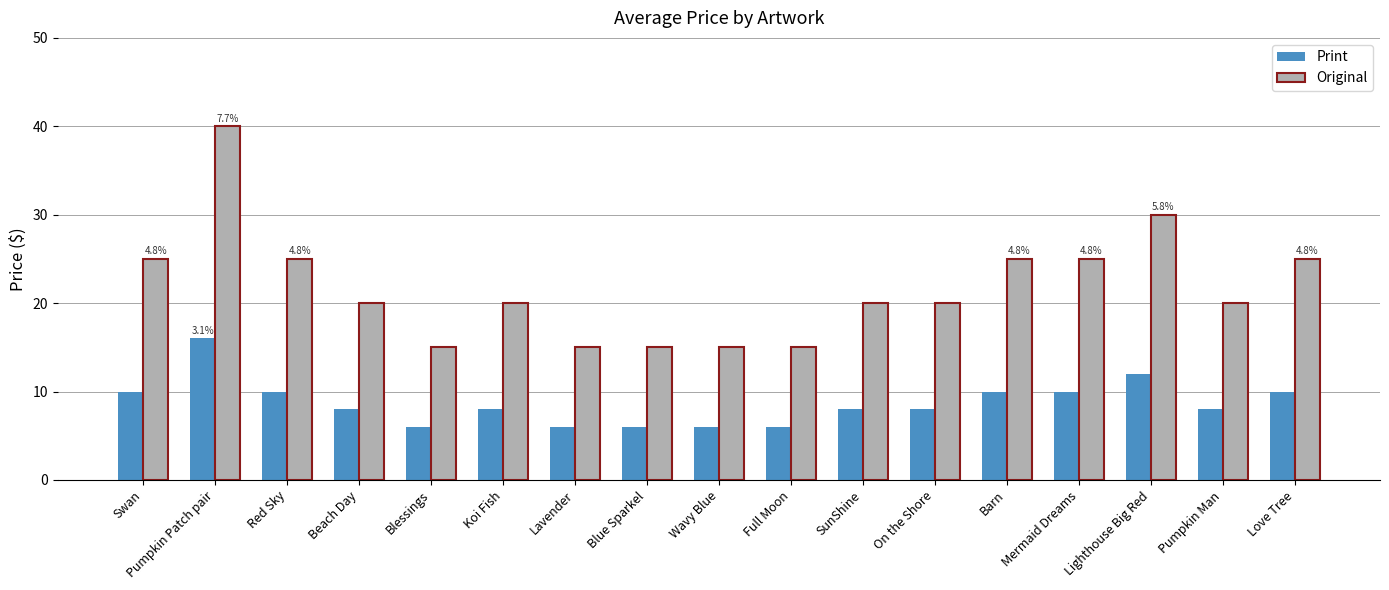

Which series has the largest total across all categories?

Original